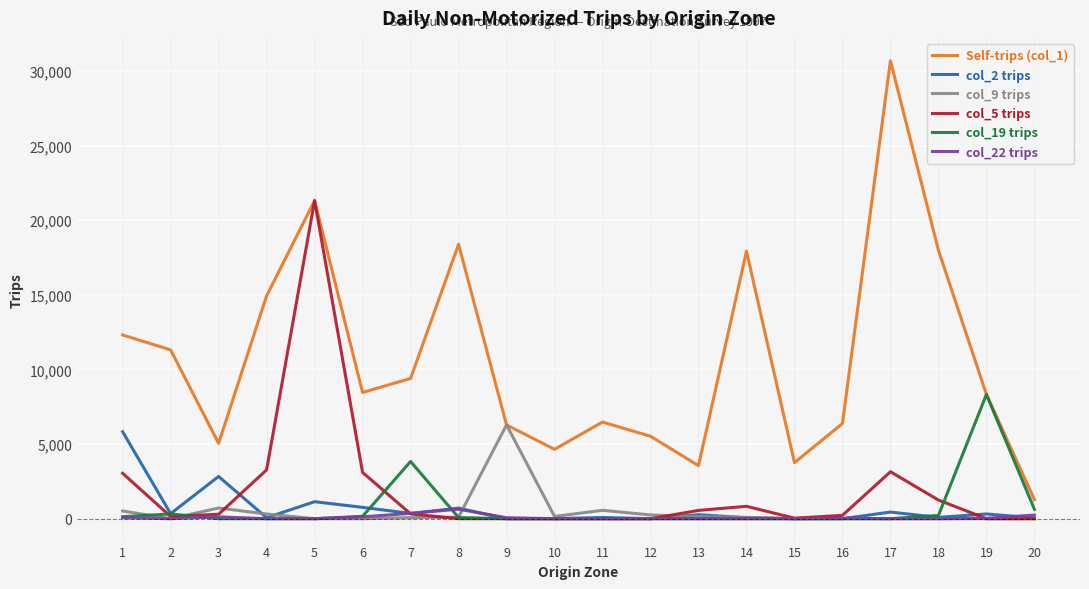

How many categories are shown in the chart?

20